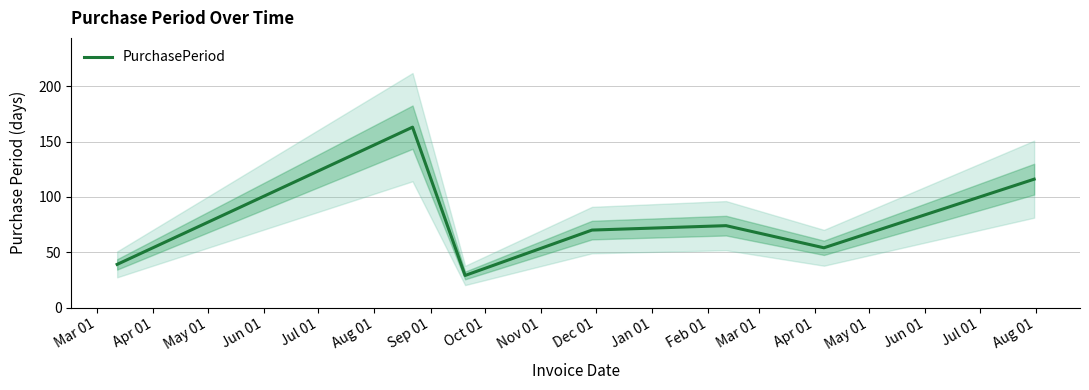

What is the average value?

78